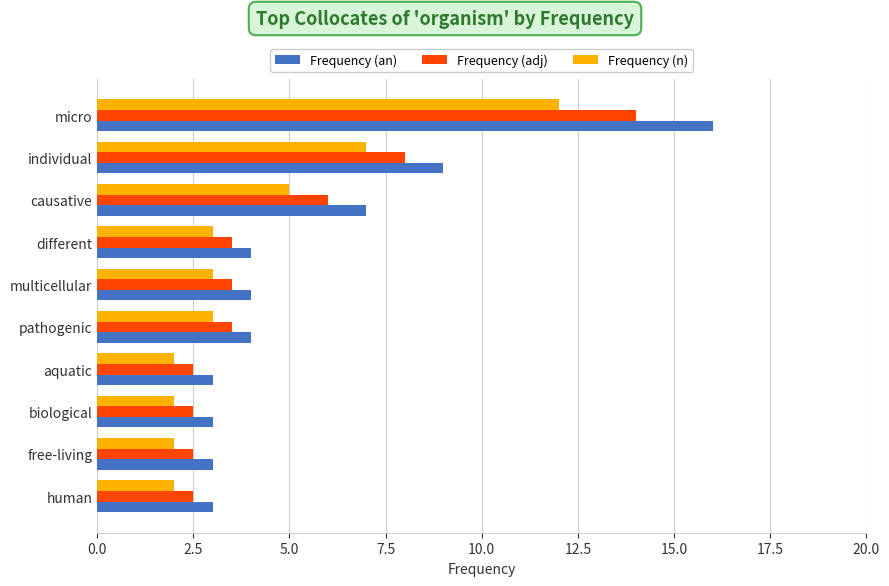

What are all the series names shown in the legend?

Frequency (an), Frequency (adj), Frequency (n)